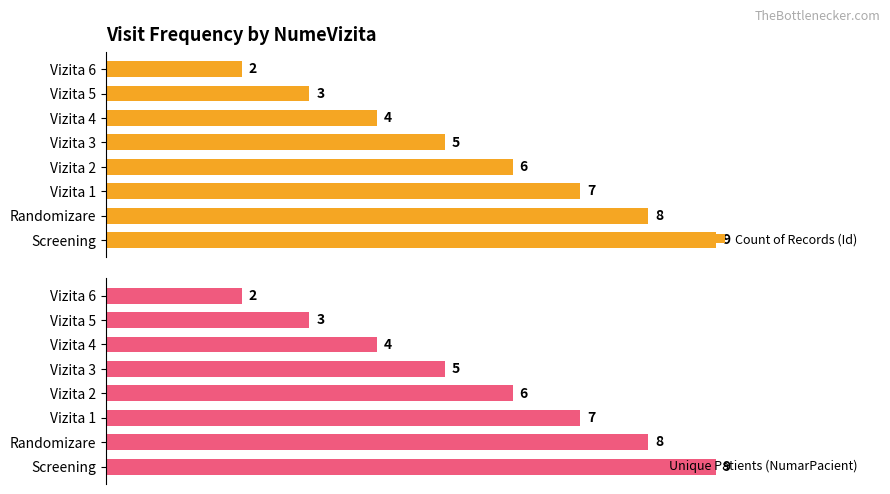

What is the value of the Unique Patients (NumarPacient) bar at the 6th from the left?

4